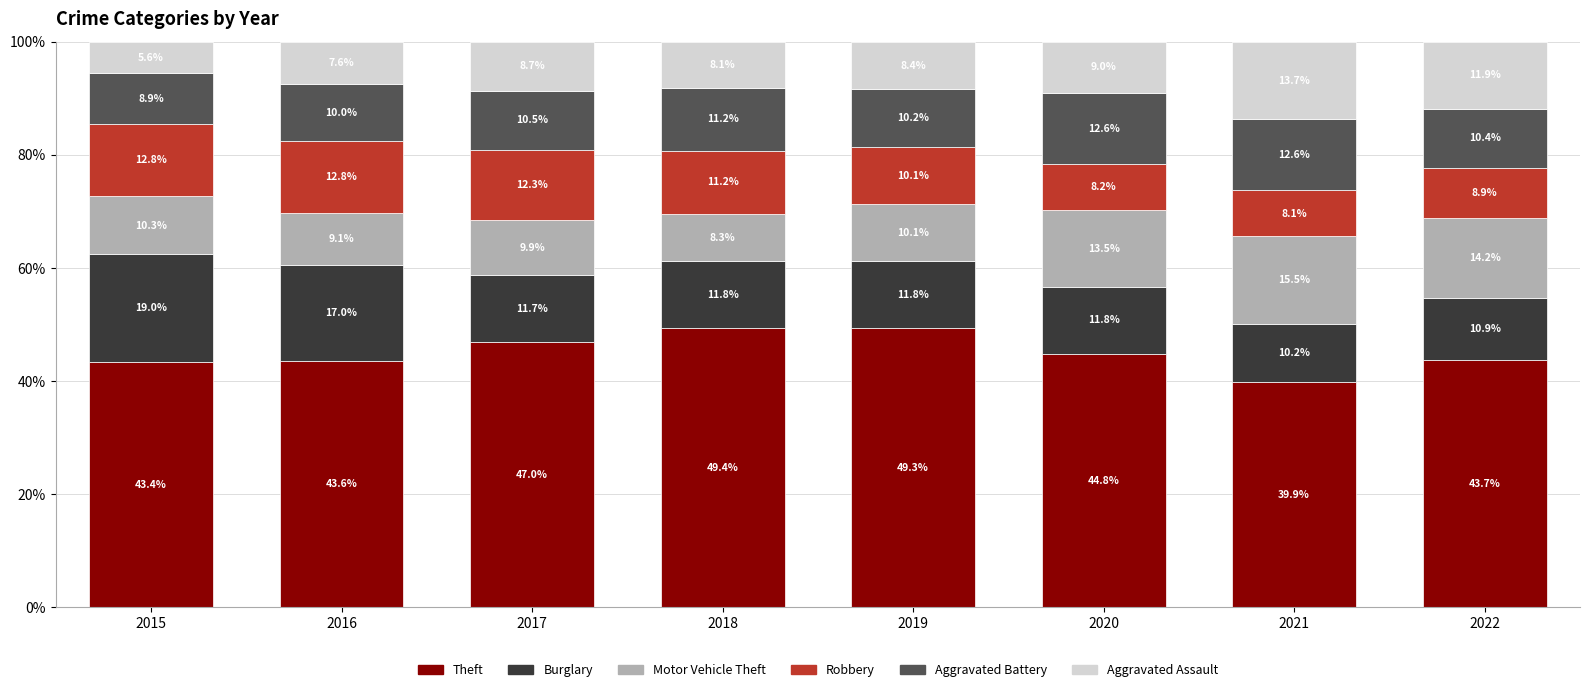

What is the minimum value for Theft?

39.9